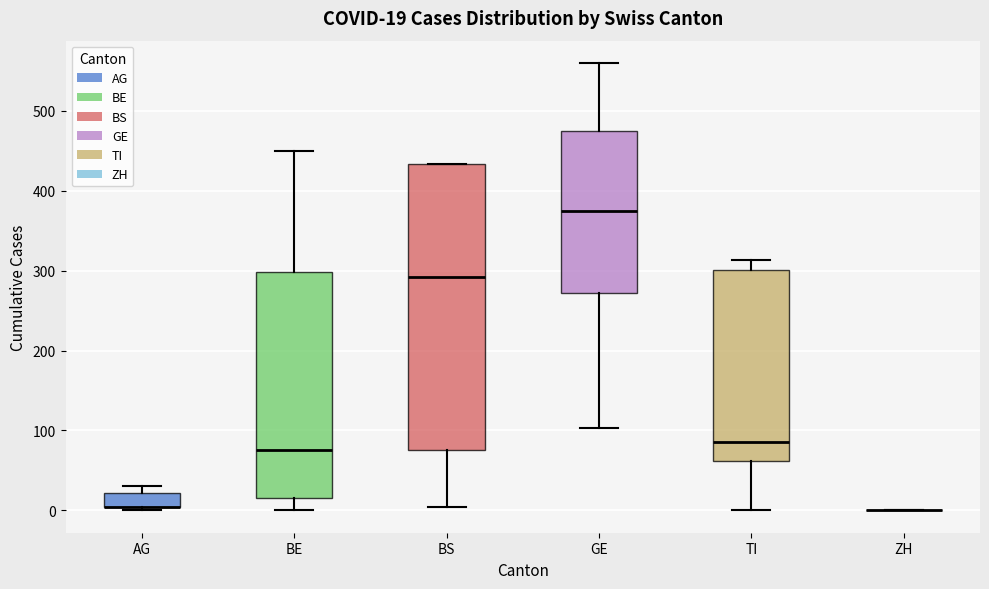

Which box is the tallest, from its lower edge to its upper edge?

BS